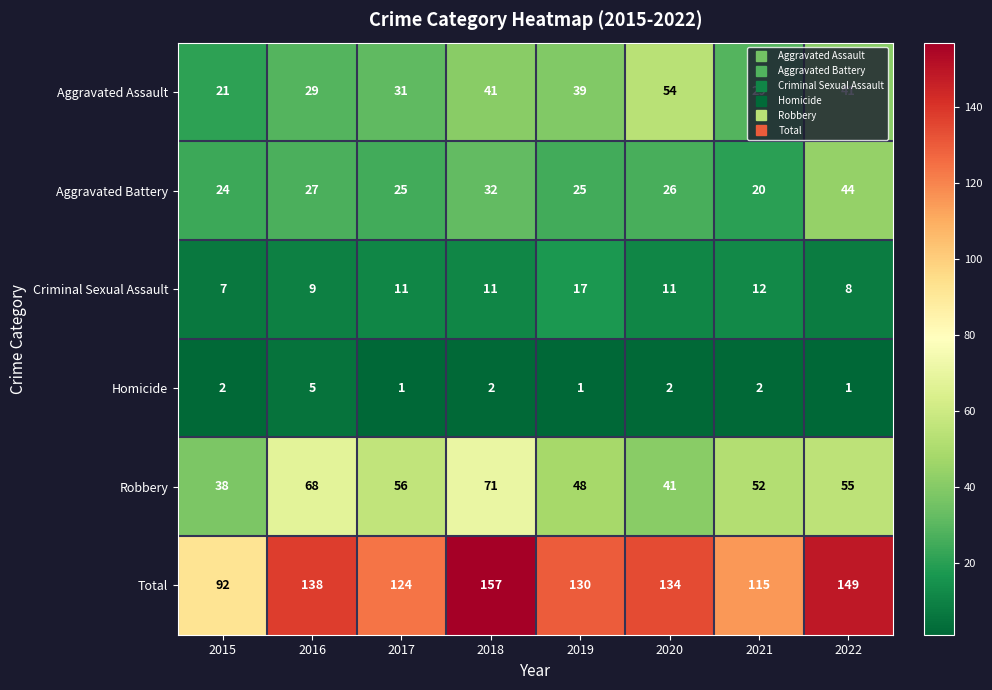

Count the number of data series in this chart.

6